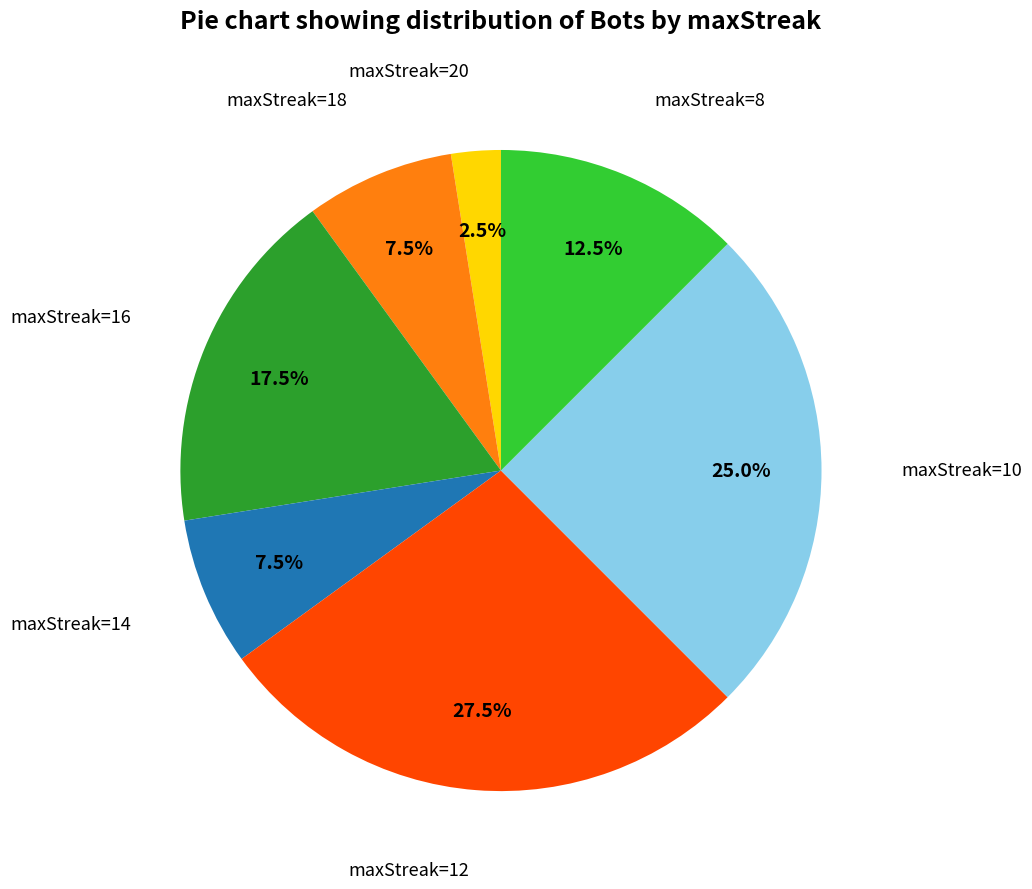

Is there any slice that represents more than half of the pie?

No